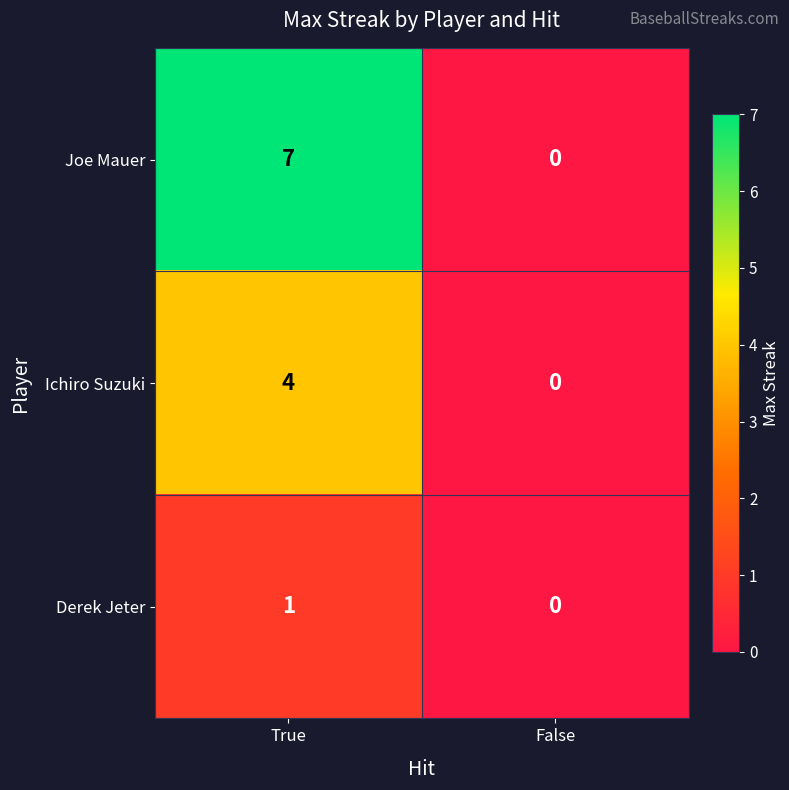

Reading left to right, extract all data points from this chart.

Joe Mauer: True=7	False=0
Ichiro Suzuki: True=4	False=0
Derek Jeter: True=1	False=0